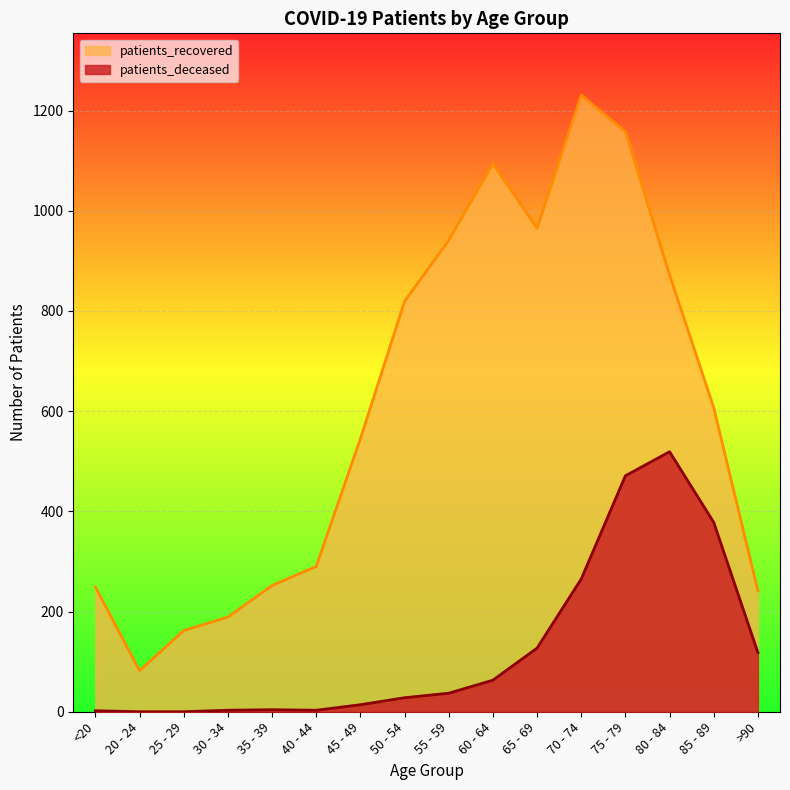

At which category does the chart reach its peak across all series?

70 - 74